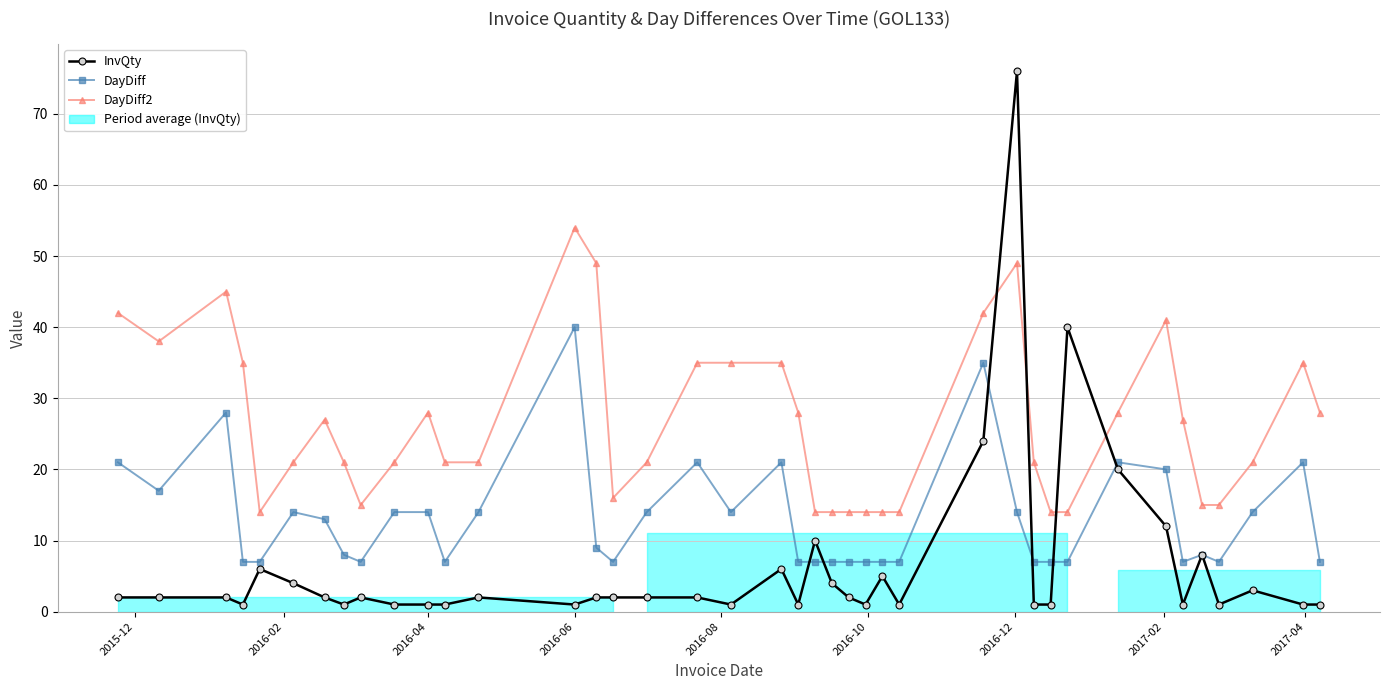

True or false: DayDiff2 and DayDiff cross at least once.

False